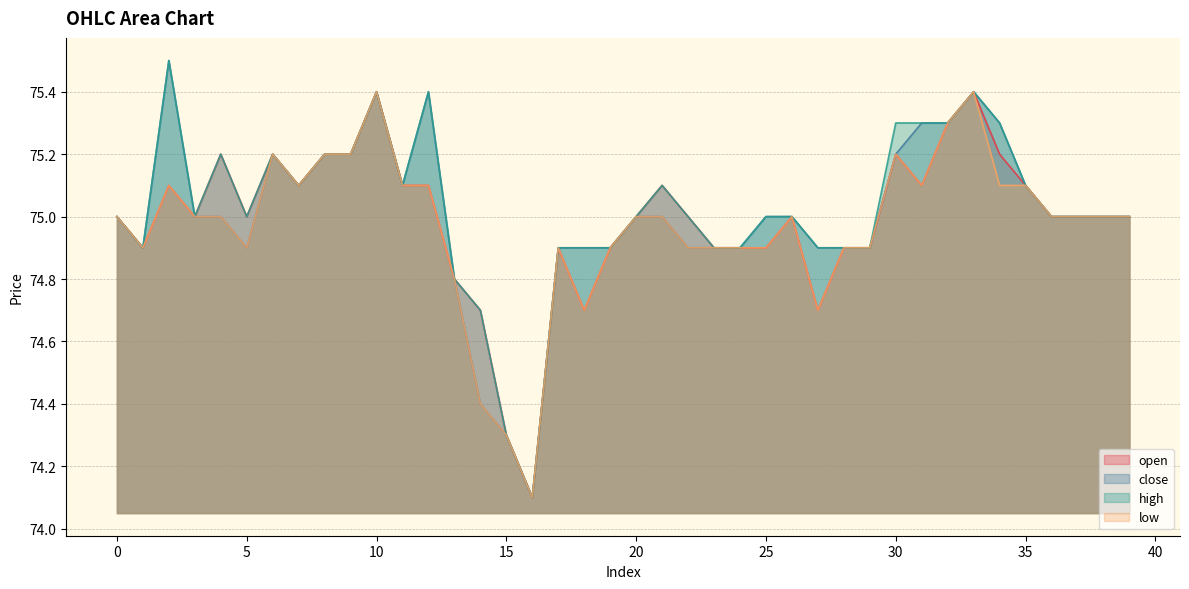

Does the chart display data point markers on the line(s)?

No